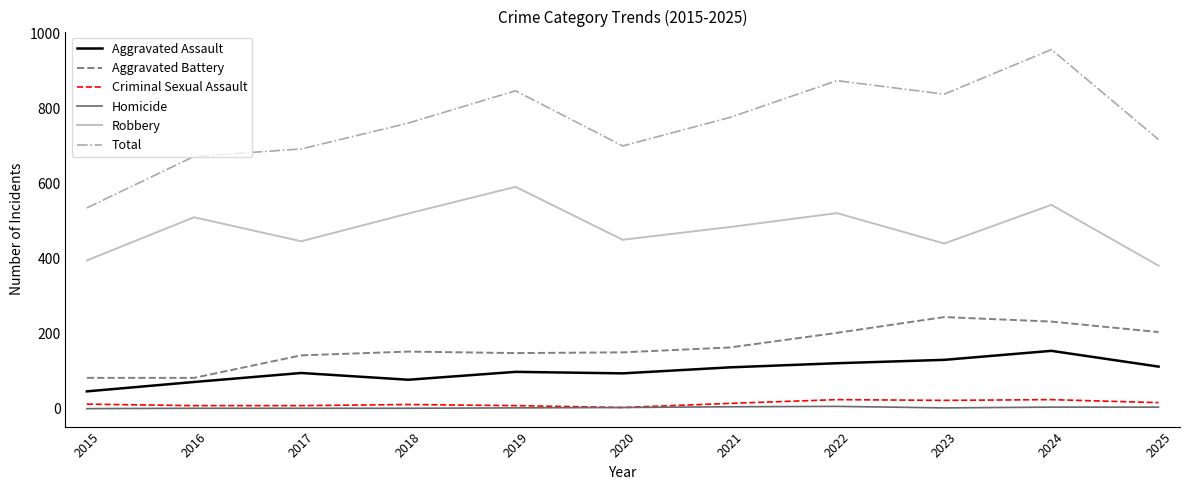

Is the value of Robbery at 2022 greater than the value of Aggravated Battery at 2016?

Yes